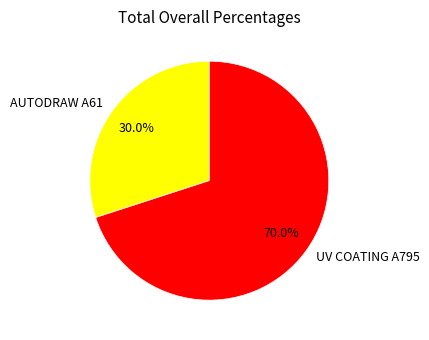

Do UV COATING A795 and AUTODRAW A61 together represent more than half of the pie?

Yes